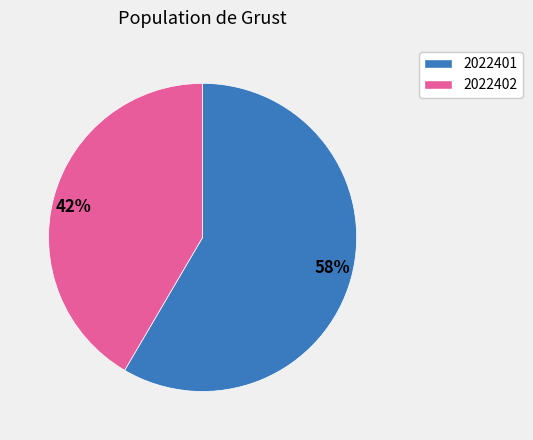

To the nearest percent, what is the combined percentage of 2022401 and 2022402?

100%